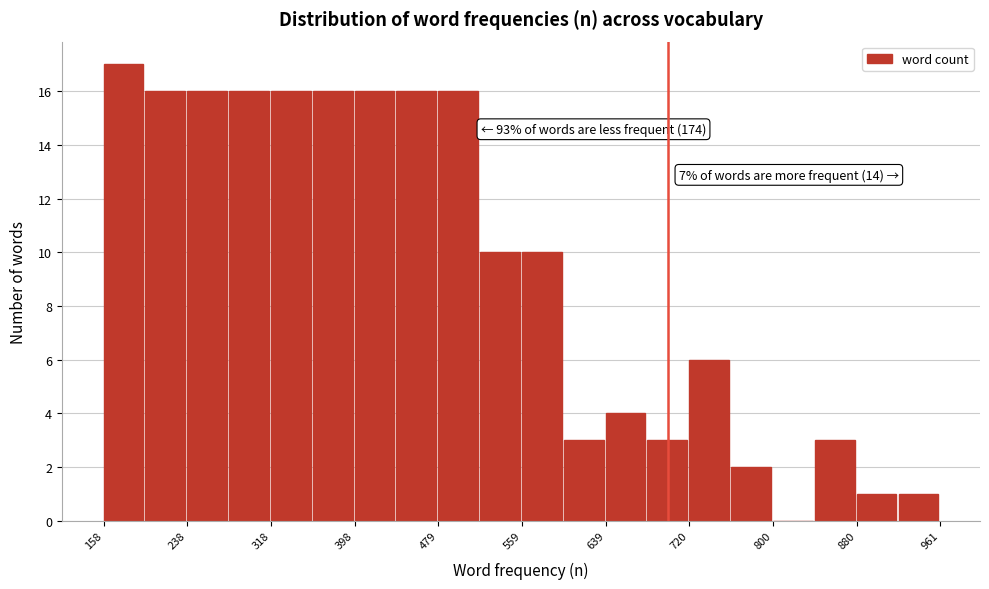

Which range on the x-axis has the tallest bar?

160 to 200